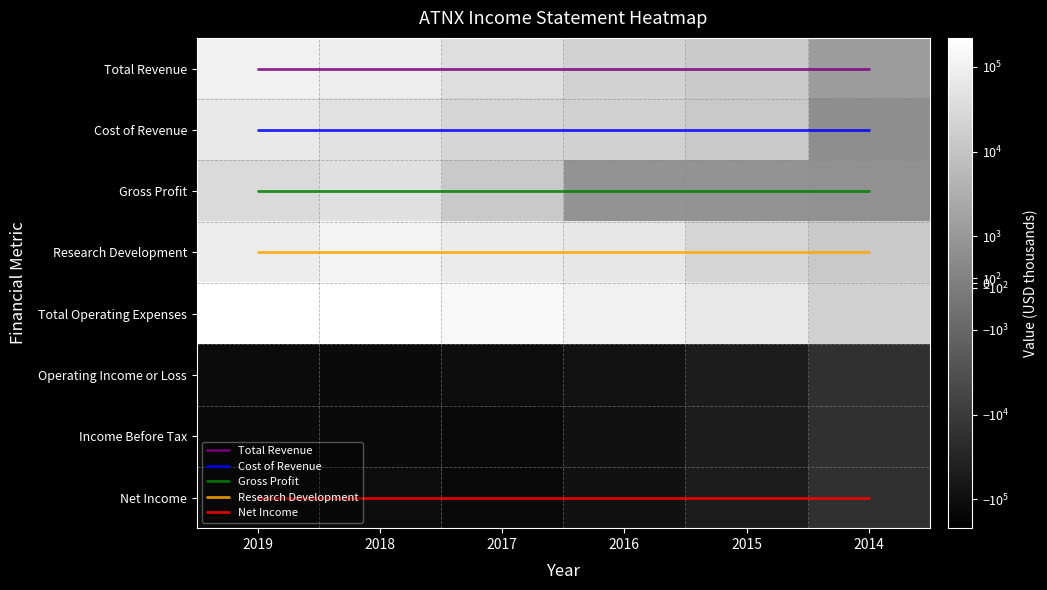

Between 2016 and 2017, which is larger?

2016